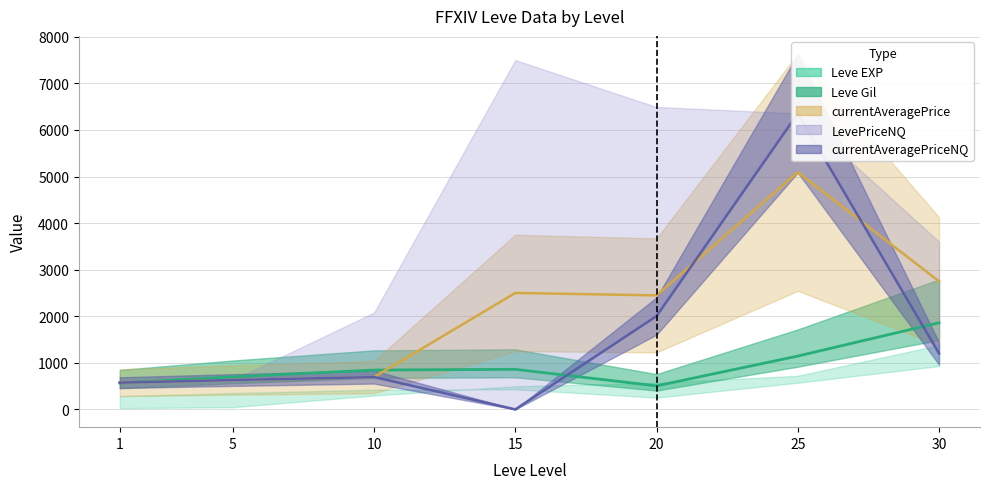

At how many categories does at least one series exceed 4464?

1